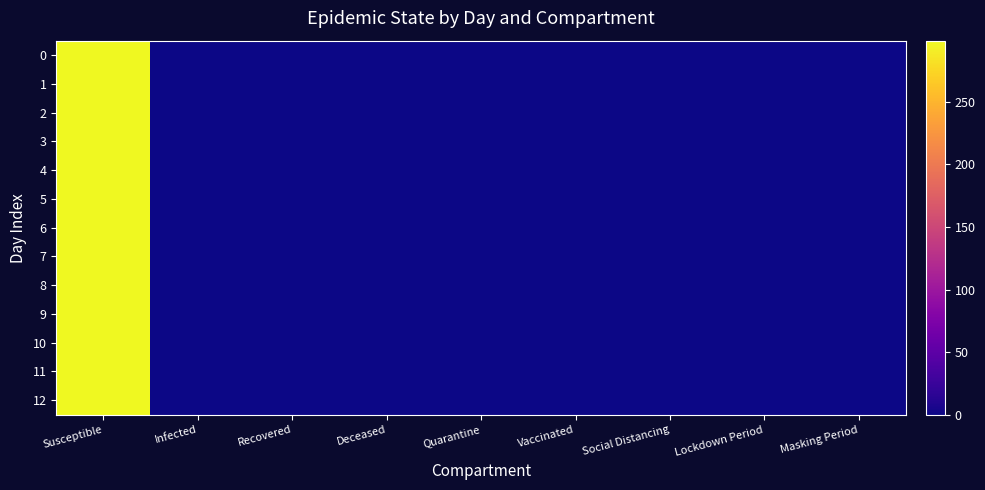

Reading left to right, what are all the values shown in this chart?

0: Susceptible=299	Infected=1	Recovered=0	Deceased=0	Quarantine=0	Vaccinated=0	Social Distancing=0	Lockdown Period=0	Masking Period=0
1: Susceptible=299	Infected=1	Recovered=0	Deceased=0	Quarantine=0	Vaccinated=0	Social Distancing=0	Lockdown Period=0	Masking Period=0
2: Susceptible=299	Infected=1	Recovered=0	Deceased=0	Quarantine=0	Vaccinated=0	Social Distancing=0	Lockdown Period=0	Masking Period=0
3: Susceptible=299	Infected=1	Recovered=0	Deceased=0	Quarantine=0	Vaccinated=0	Social Distancing=0	Lockdown Period=0	Masking Period=0
4: Susceptible=299	Infected=1	Recovered=0	Deceased=0	Quarantine=0	Vaccinated=0	Social Distancing=0	Lockdown Period=0	Masking Period=0
5: Susceptible=299	Infected=1	Recovered=0	Deceased=0	Quarantine=0	Vaccinated=0	Social Distancing=0	Lockdown Period=0	Masking Period=0
6: Susceptible=299	Infected=1	Recovered=0	Deceased=0	Quarantine=0	Vaccinated=0	Social Distancing=0	Lockdown Period=0	Masking Period=0
7: Susceptible=299	Infected=1	Recovered=0	Deceased=0	Quarantine=0	Vaccinated=0	Social Distancing=0	Lockdown Period=0	Masking Period=0
8: Susceptible=299	Infected=1	Recovered=0	Deceased=0	Quarantine=0	Vaccinated=0	Social Distancing=0	Lockdown Period=0	Masking Period=0
9: Susceptible=299	Infected=1	Recovered=0	Deceased=0	Quarantine=0	Vaccinated=0	Social Distancing=0	Lockdown Period=0	Masking Period=0
10: Susceptible=299	Infected=1	Recovered=0	Deceased=0	Quarantine=0	Vaccinated=0	Social Distancing=0	Lockdown Period=0	Masking Period=0
11: Susceptible=299	Infected=1	Recovered=0	Deceased=0	Quarantine=0	Vaccinated=0	Social Distancing=0	Lockdown Period=0	Masking Period=0
12: Susceptible=299	Infected=1	Recovered=0	Deceased=0	Quarantine=0	Vaccinated=0	Social Distancing=0	Lockdown Period=0	Masking Period=0